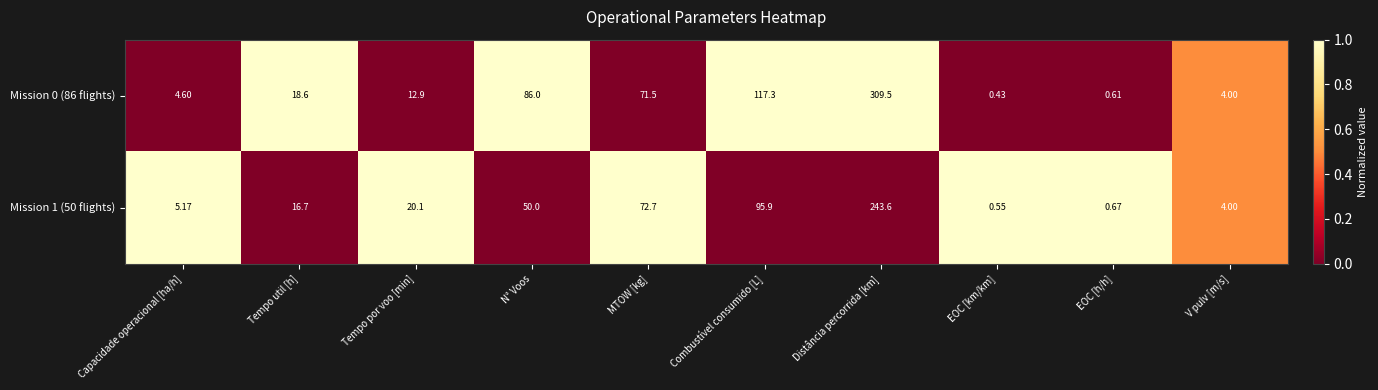

At which label does Mission 1 (50 flights) first exceed 20?

Tempo por voo [min]